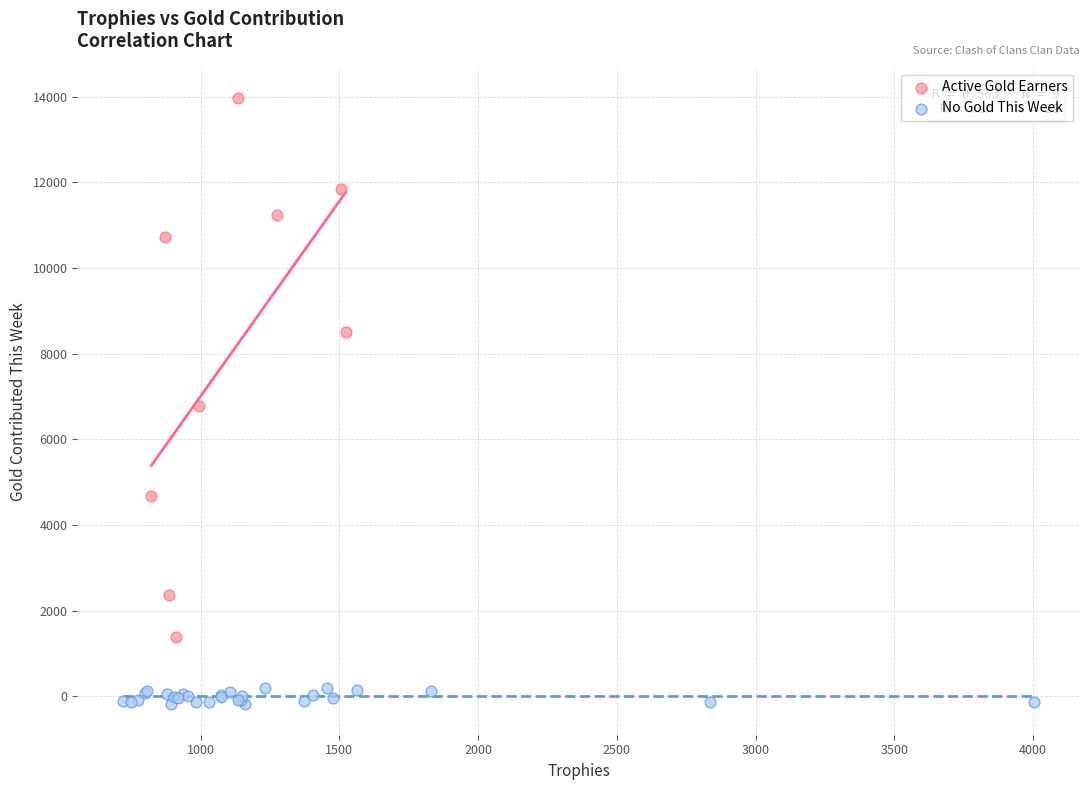

Which series reaches the minimum Y coordinate?

No Gold This Week